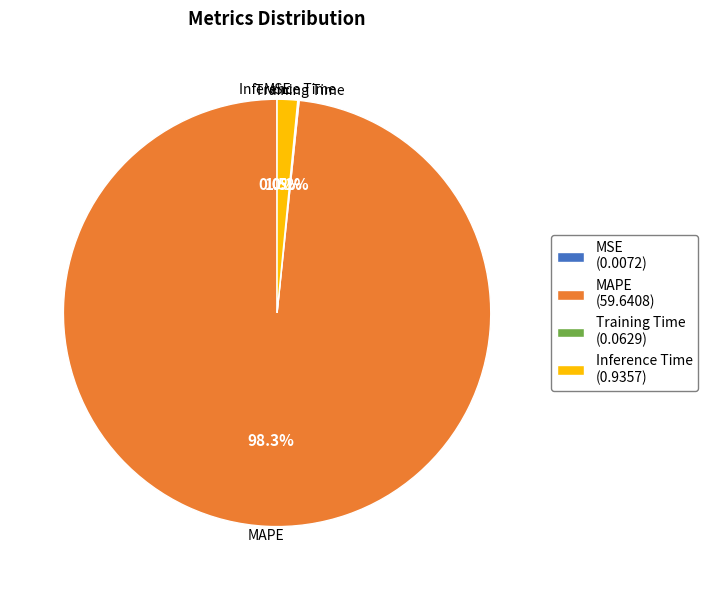

To the nearest percent, what is the difference between the Inference Time and MAPE slice percentages?

97%